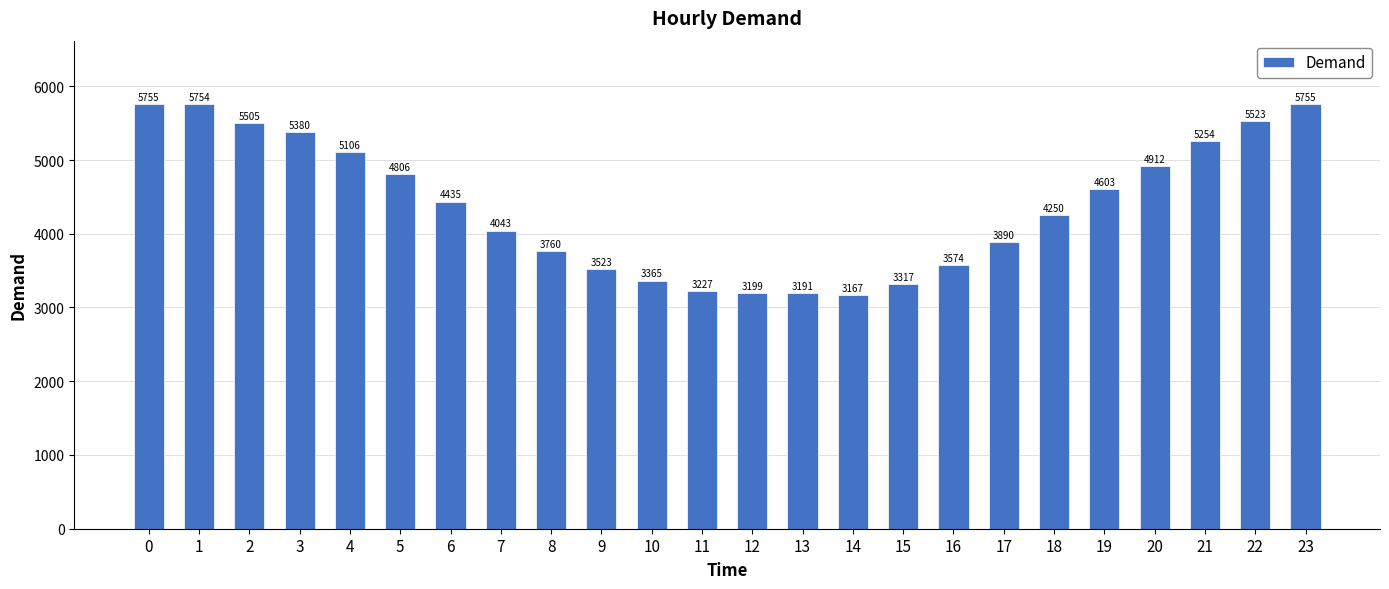

Approximately how many times larger is the value at 5 compared to 7?

1.2